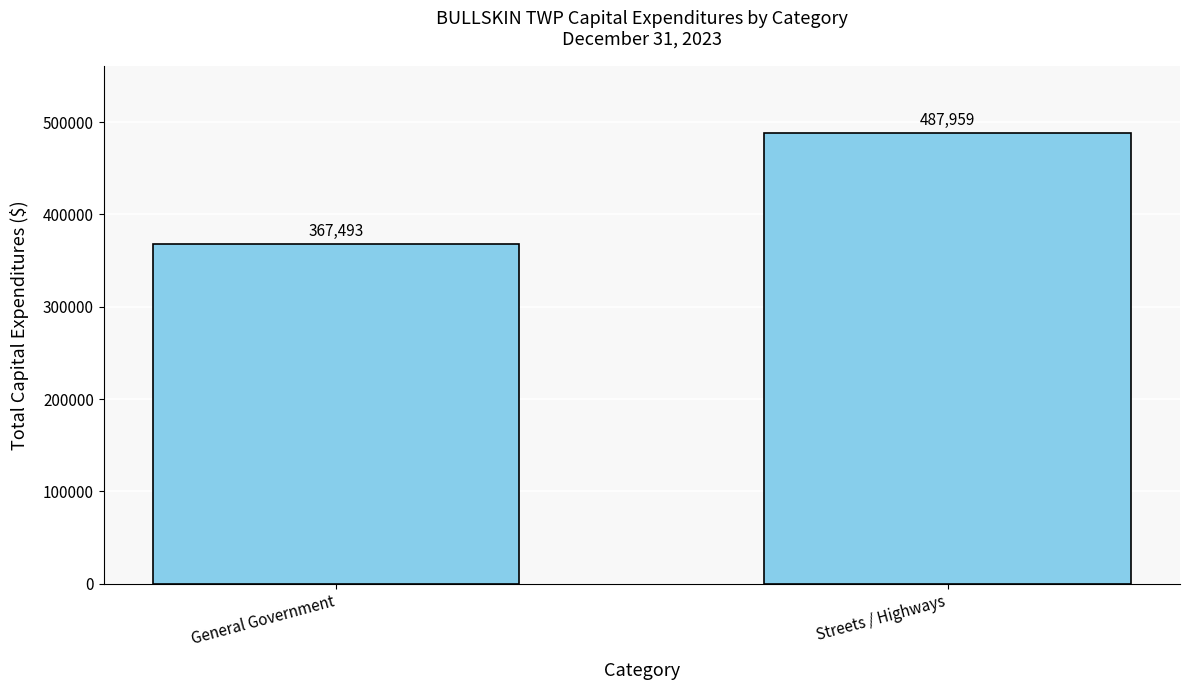

Where is the data nearest to the value 427726?

General Government